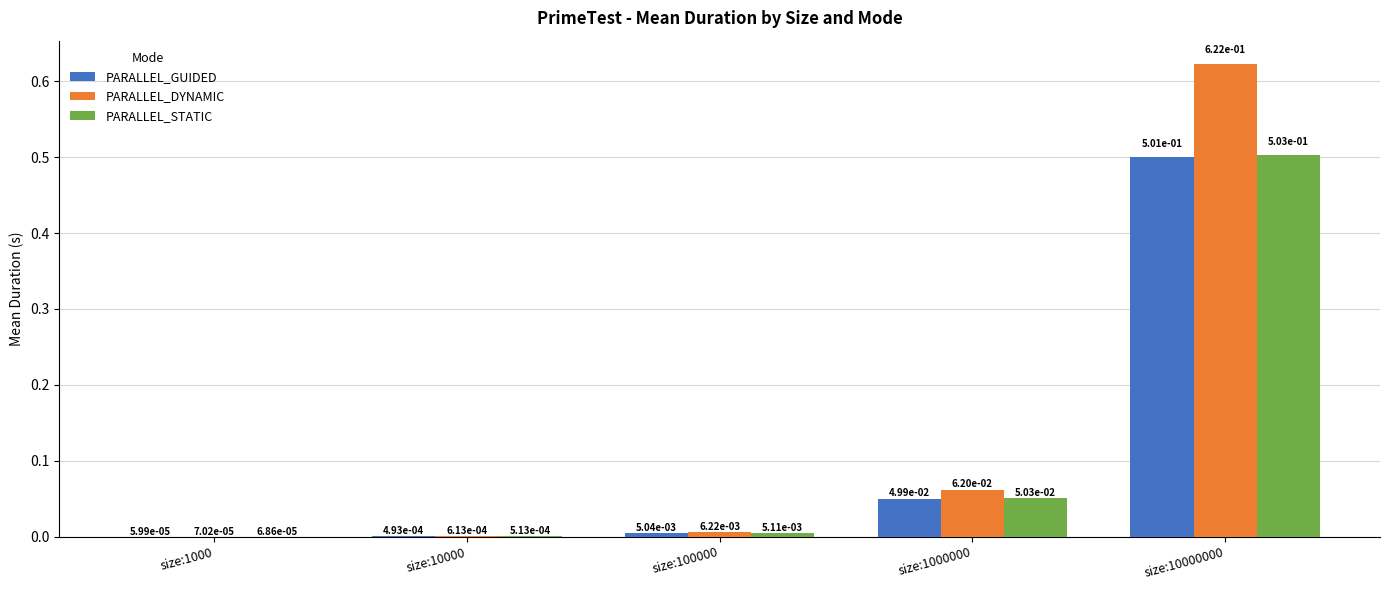

Between size:10000 and size:10000000, which series saw the biggest shift?

PARALLEL_DYNAMIC